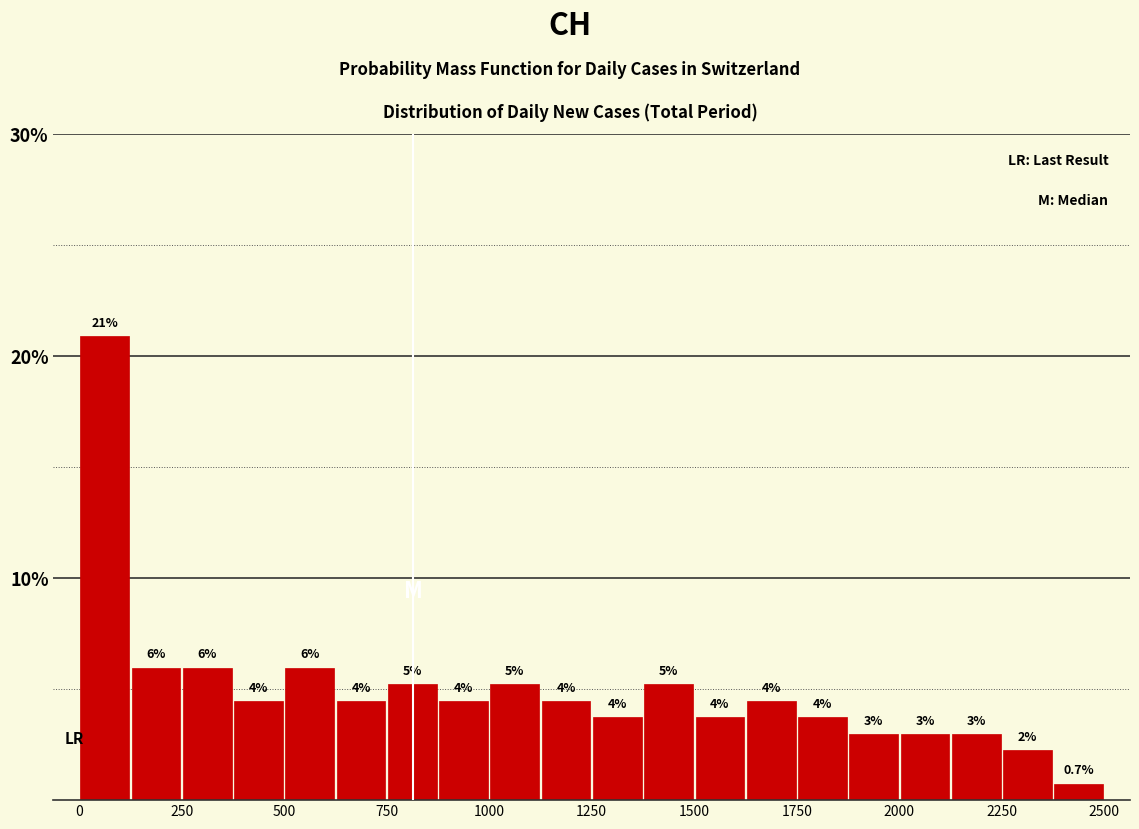

Read against the x-axis, roughly where is the centre of the tallest bar?

50